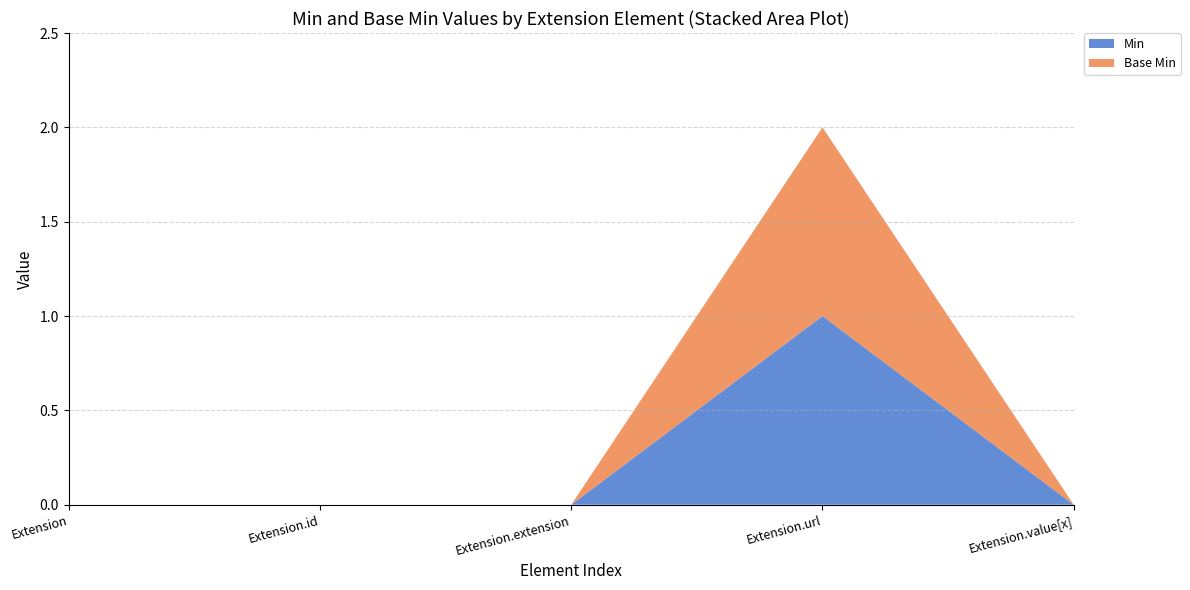

Reading right to left, extract all data points from this chart.

Min: Extension.value[x]=0	Extension.url=1	Extension.extension=0	Extension.id=0	Extension=0
Base Min: Extension.value[x]=0	Extension.url=1	Extension.extension=0	Extension.id=0	Extension=0